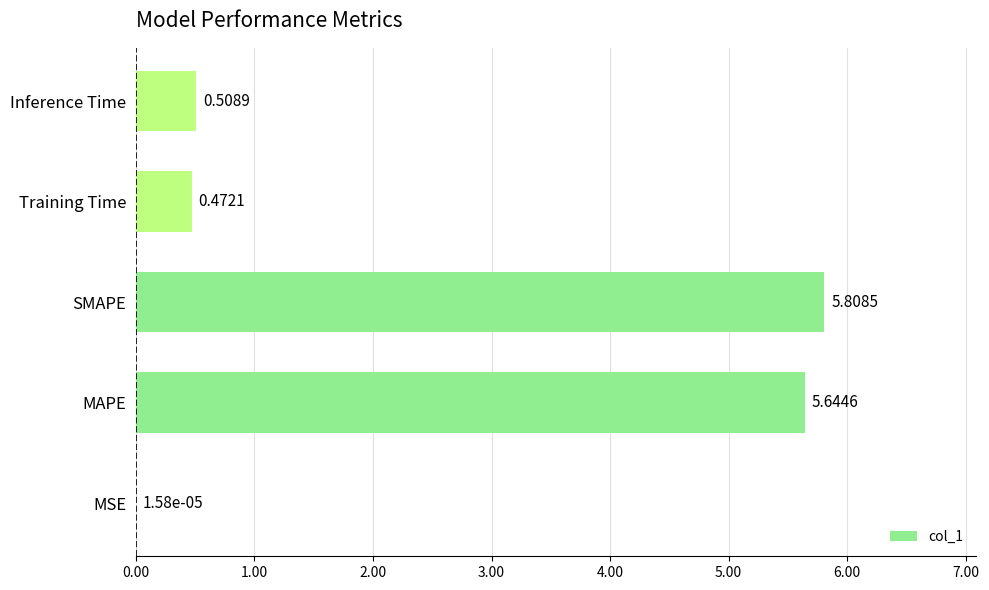

At which category does the chart reach its peak across all series?

SMAPE